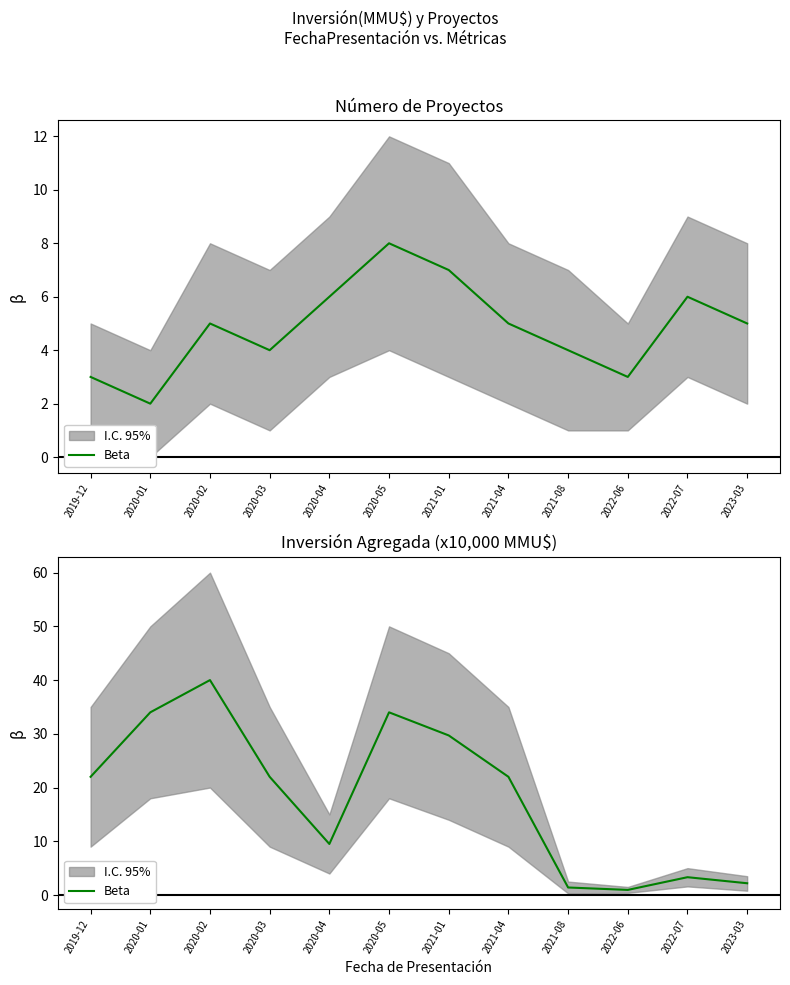

What is the change in value from 2019-12 to 2020-05?

+12.0